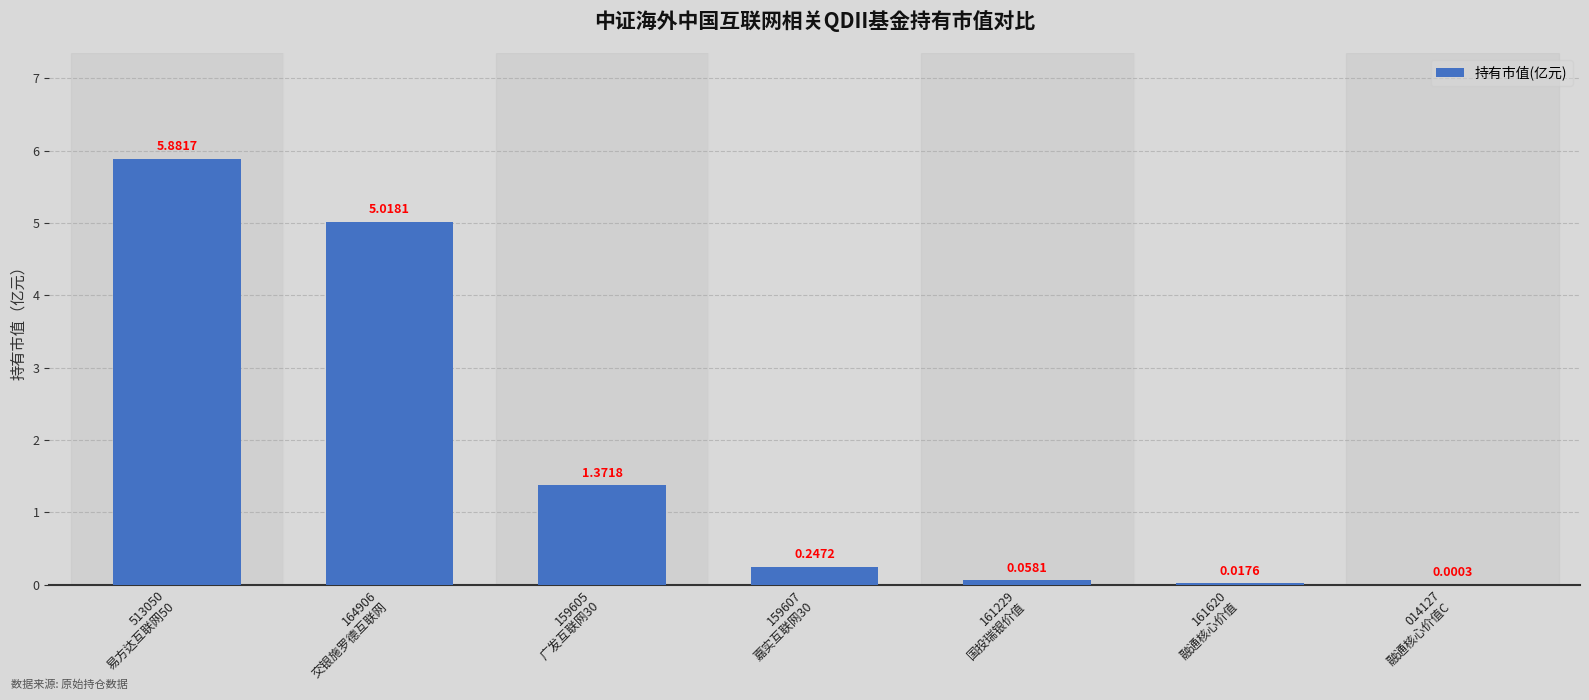

What is the sum of all values?

12.6